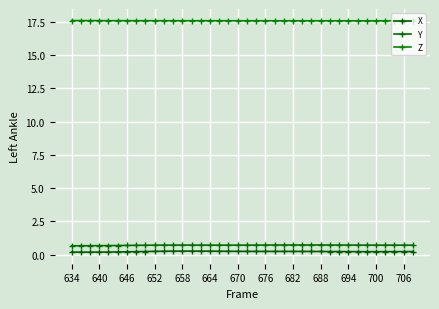

What is the average value of the Y series?

0.7